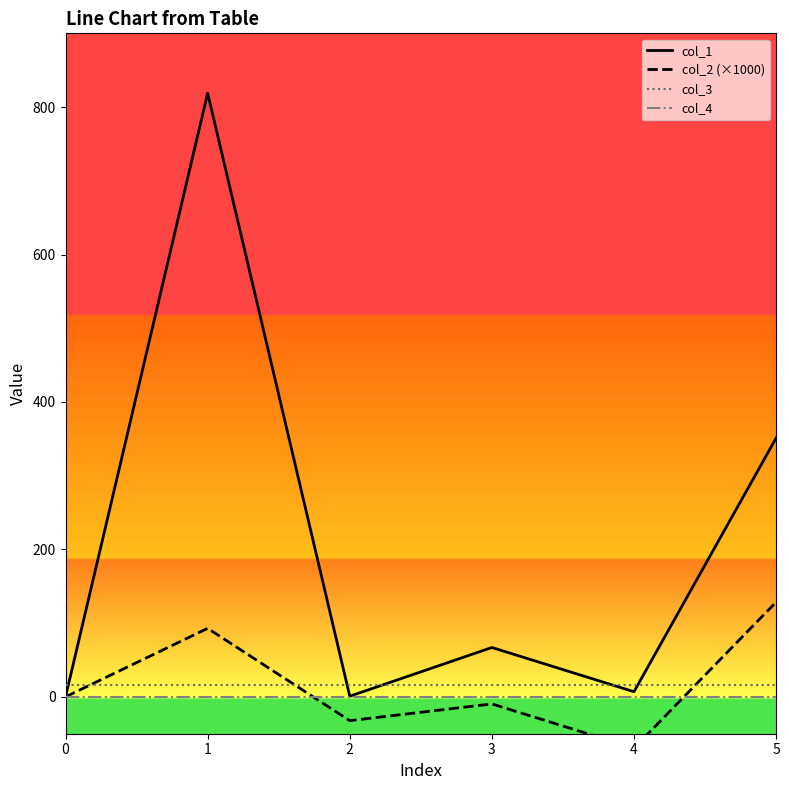

Rank the series at 2 from lowest to highest value.

col_2 (×1000), col_4, col_1, col_3